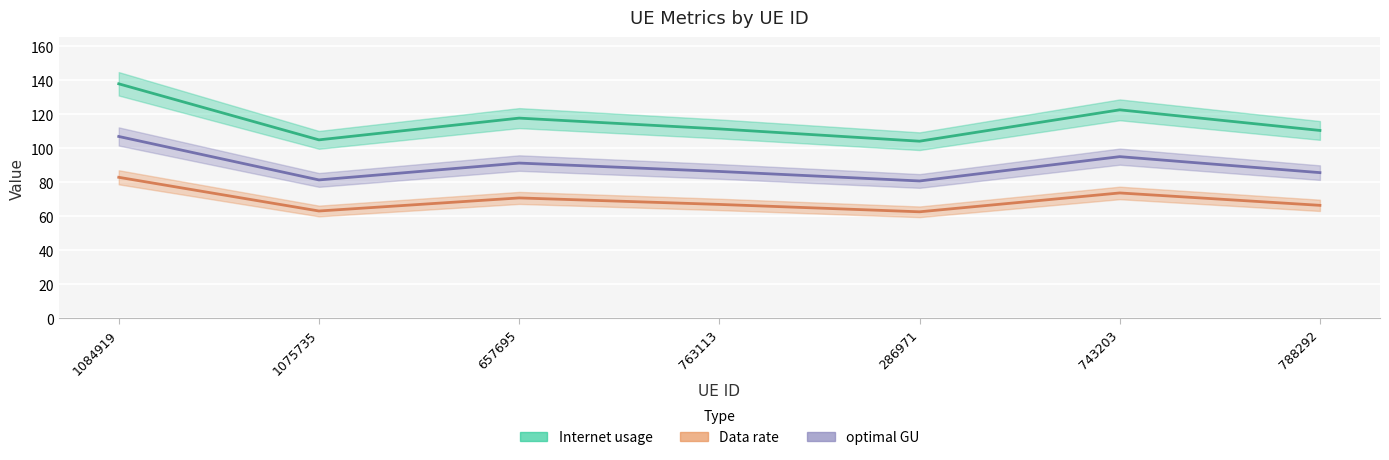

What are all the series names shown in the legend?

Internet usage, Data rate, optimal GU